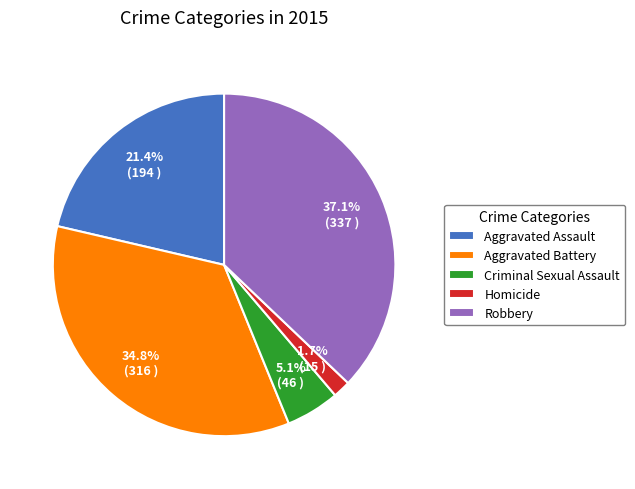

Rank the categories by value from lowest to highest.

Homicide, Criminal Sexual Assault, Aggravated Assault, Aggravated Battery, Robbery